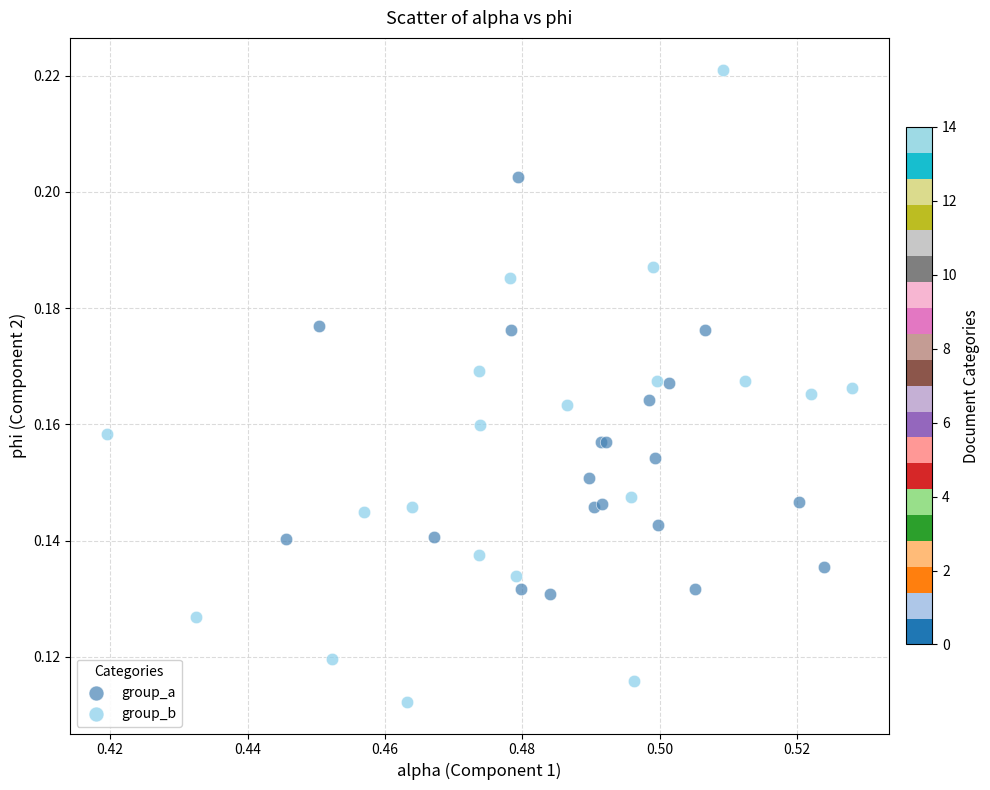

Which series reaches the maximum Y coordinate?

group_b